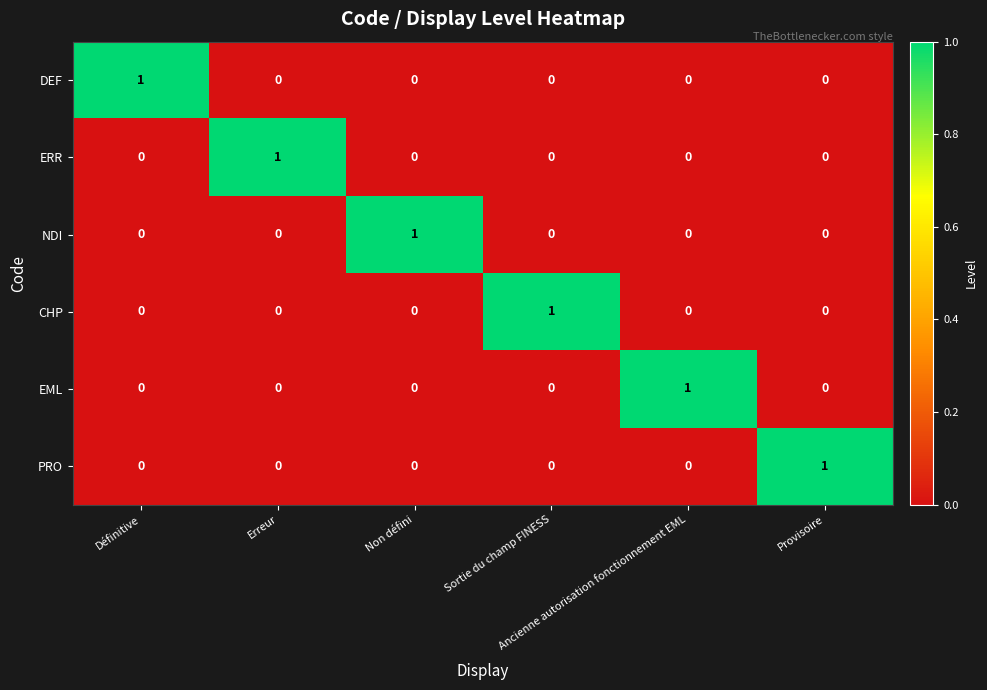

At how many categories does at least one series exceed 0?

6